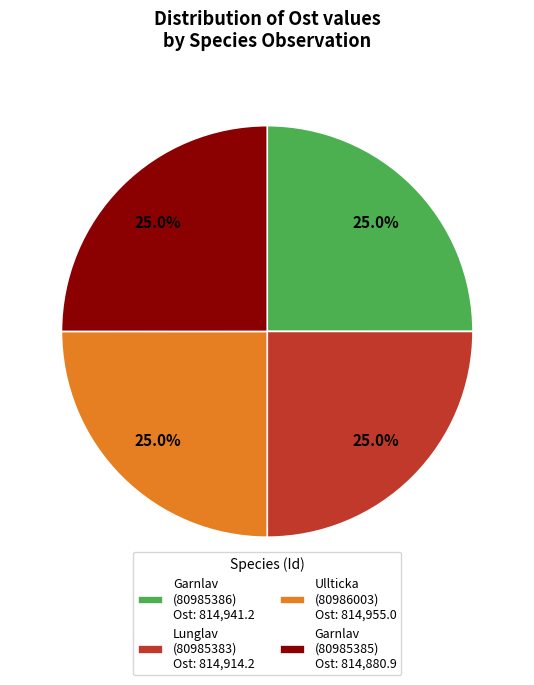

Does any single category account for the majority?

No